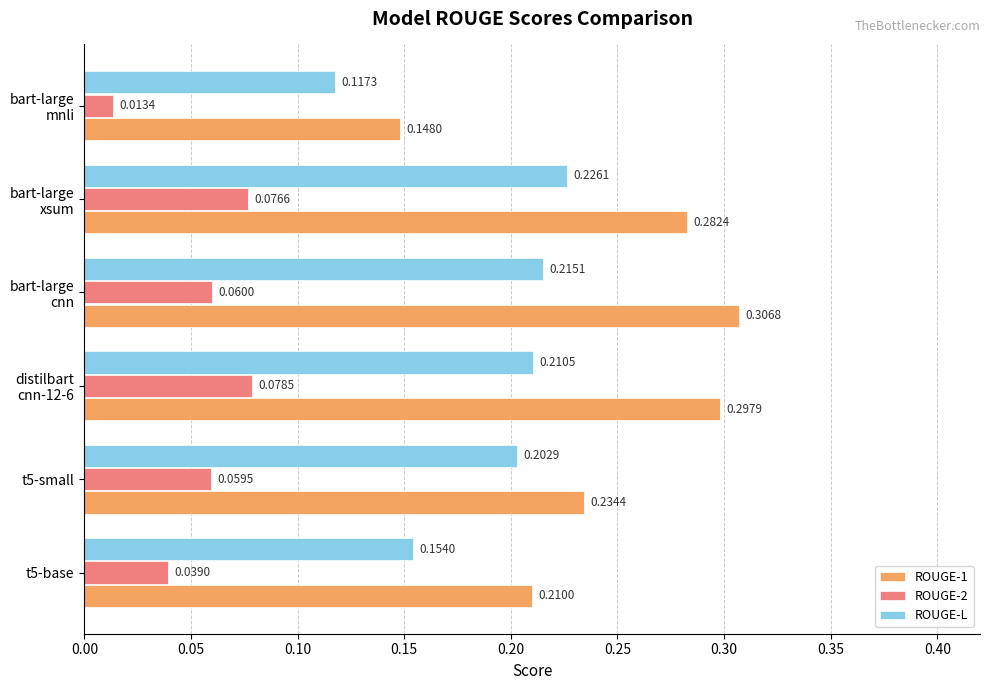

List the series in order of their overall mean, lowest first.

ROUGE-2, ROUGE-L, ROUGE-1